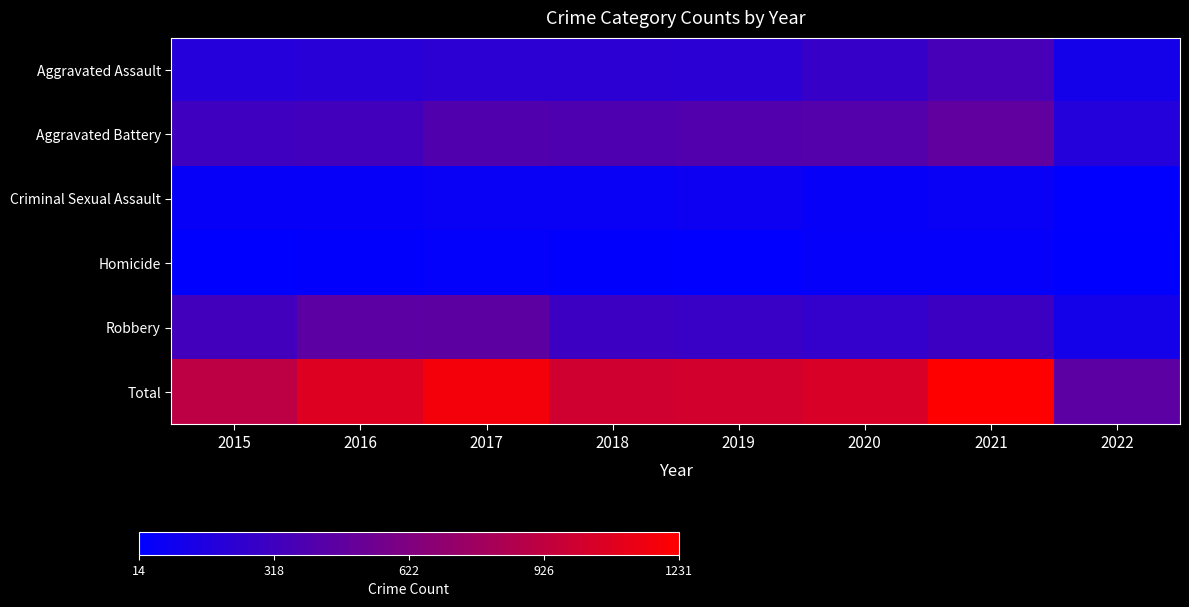

Reading left to right, list all the values displayed in this chart.

Aggravated Assault: 2015=194	2016=206	2017=224	2018=225	2019=223	2020=273	2021=353	2022=114
Aggravated Battery: 2015=316	2016=336	2017=400	2018=389	2019=407	2020=416	2021=479	2022=189
Criminal Sexual Assault: 2015=46	2016=50	2017=61	2018=60	2019=77	2020=48	2021=61	2022=22
Homicide: 2015=15	2016=26	2017=33	2018=25	2019=22	2020=41	2021=38	2022=14
Robbery: 2015=337	2016=454	2017=460	2018=301	2019=287	2020=263	2021=300	2022=116
Total: 2015=908	2016=1072	2017=1178	2018=1000	2019=1016	2020=1041	2021=1231	2022=455